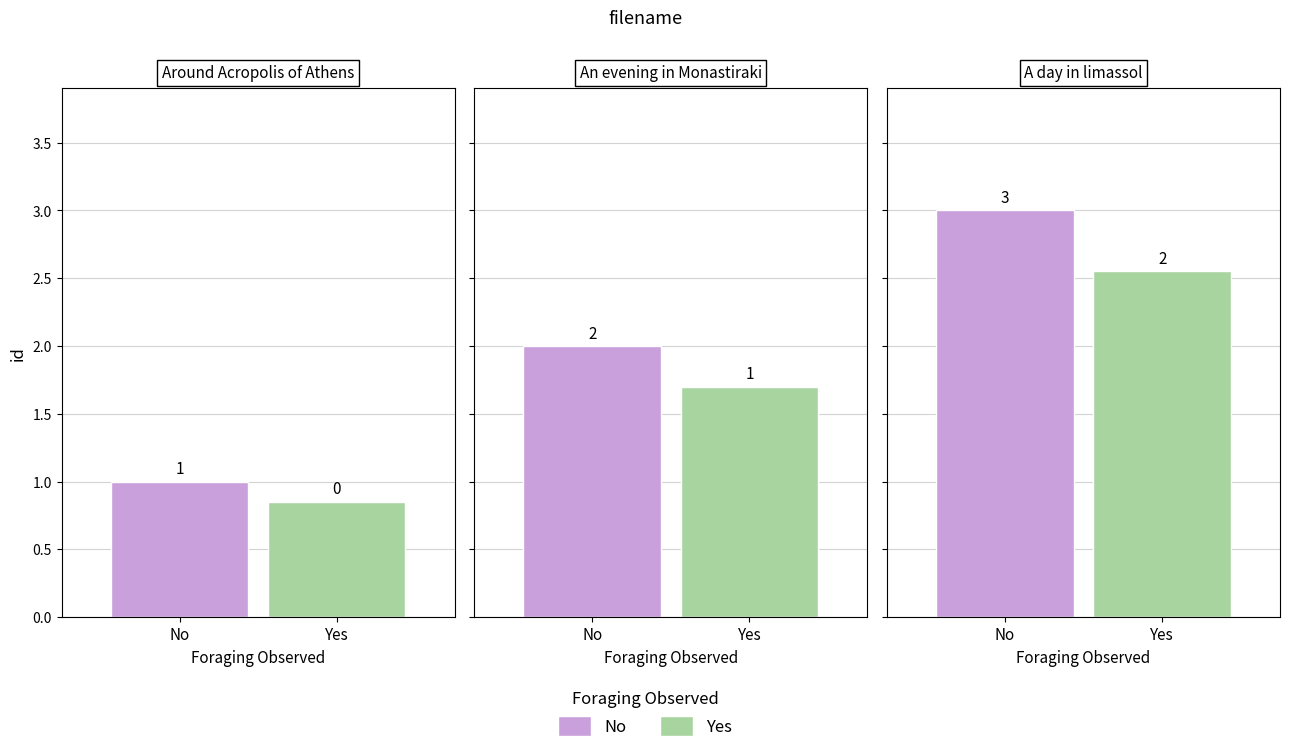

Which has a higher value, lemesos.csv or monastiraki.csv?

lemesos.csv